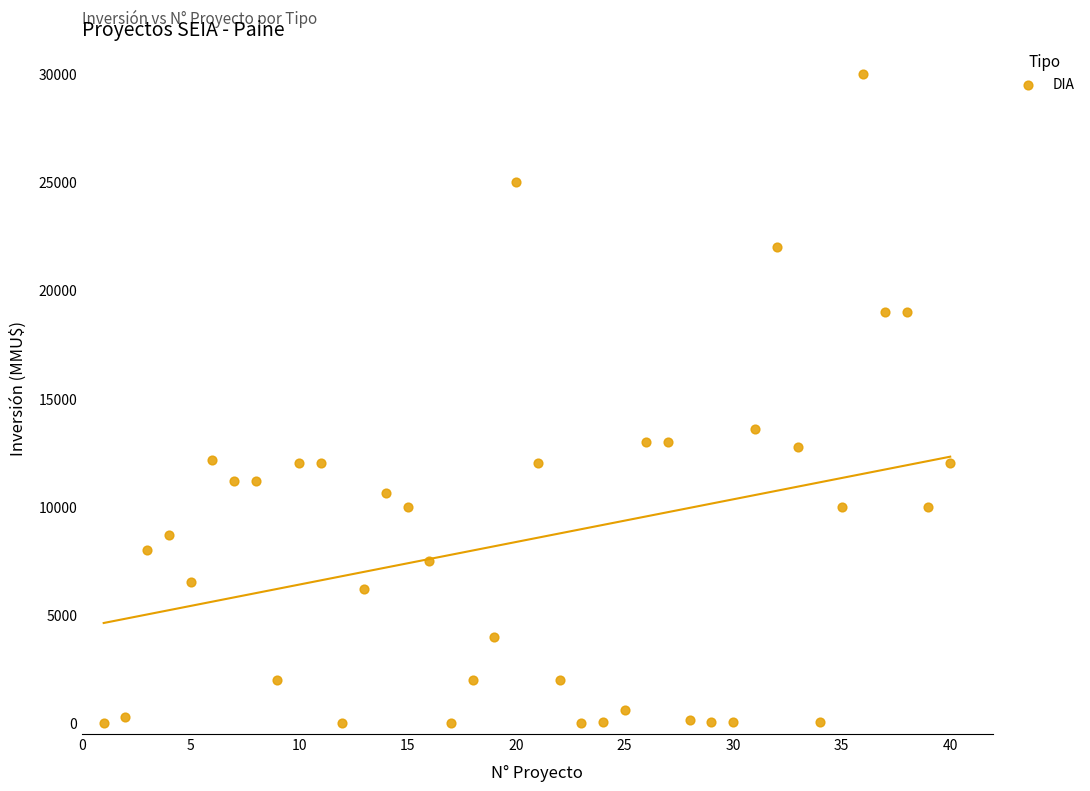

What Y value in the scatter plot is closest to 15000?

13613